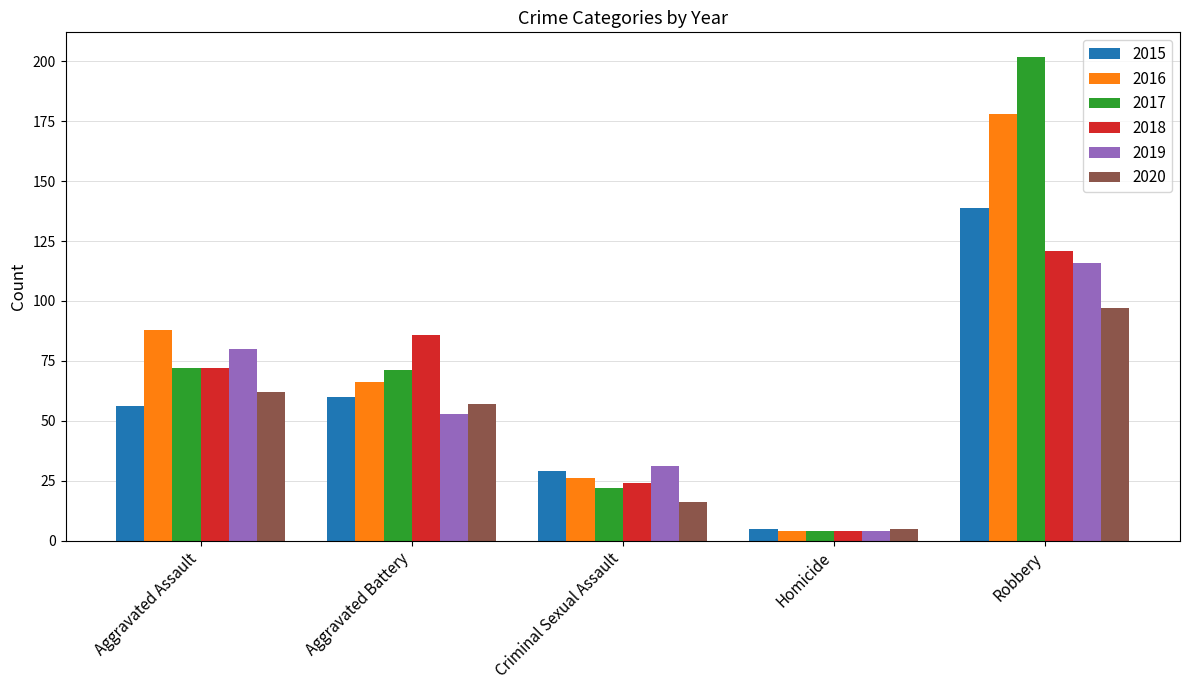

What is the label of the 1st bar from the right?

Robbery